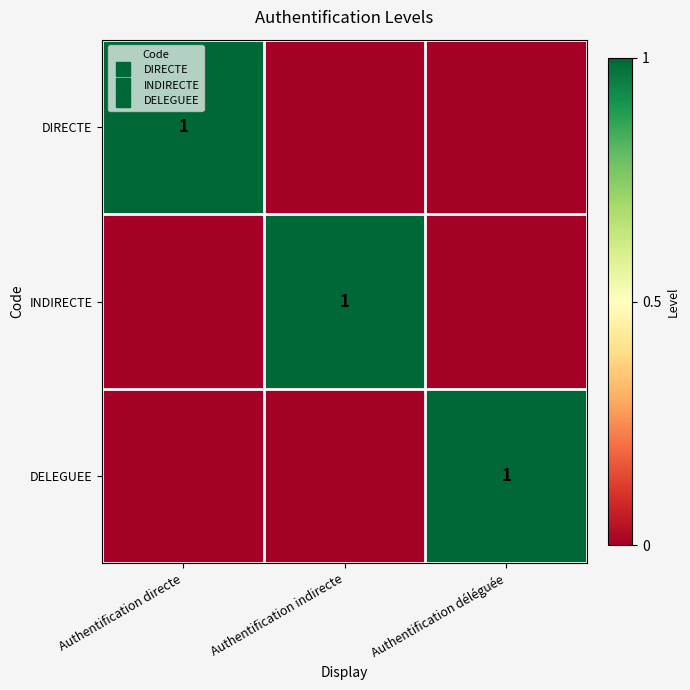

True or false: INDIRECTE has a value of 0 at Authentification directe.

True